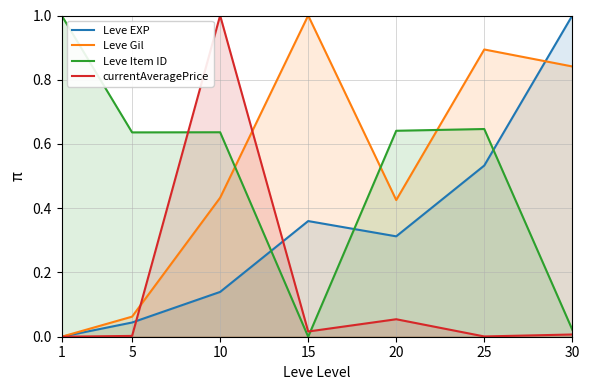

Between 5 and 30, which is larger?

30